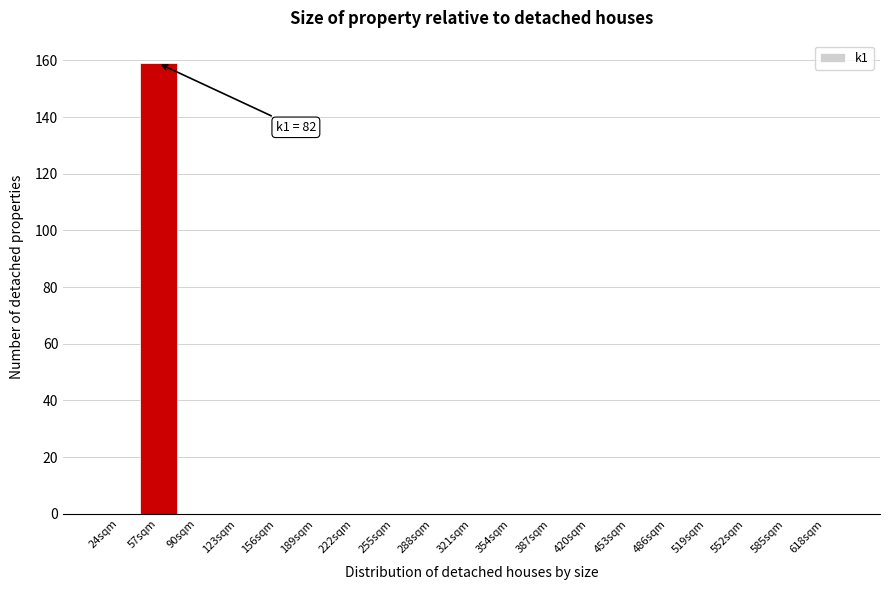

Reading right to left, transcribe all the data shown in this chart.

618sqm=0	585sqm=0	552sqm=0	519sqm=0	486sqm=0	453sqm=0	420sqm=0	387sqm=0	354sqm=0	321sqm=0	288sqm=0	255sqm=0	222sqm=0	189sqm=0	156sqm=0	123sqm=0	90sqm=0	57sqm=159	24sqm=0